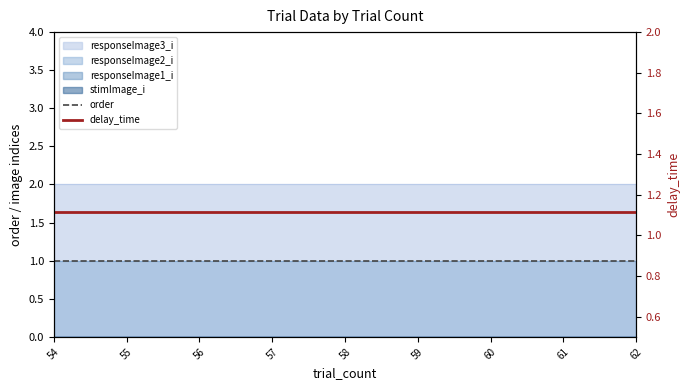

How many lines are shown in the chart?

2